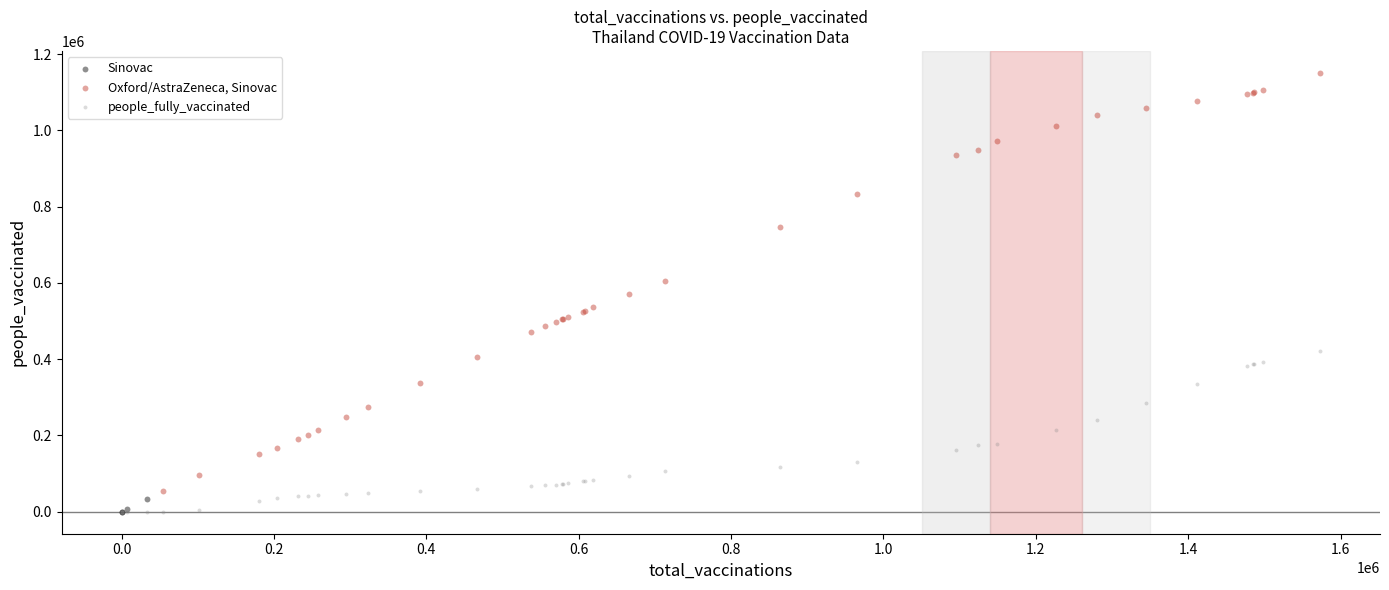

Which series contains the highest Y value?

Oxford/AstraZeneca, Sinovac